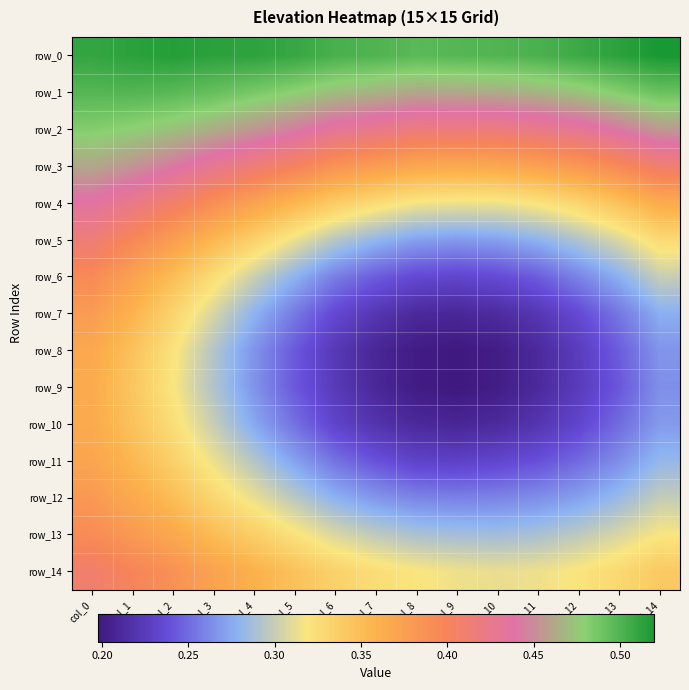

Which category has the highest value in the row_6 series?

col_0